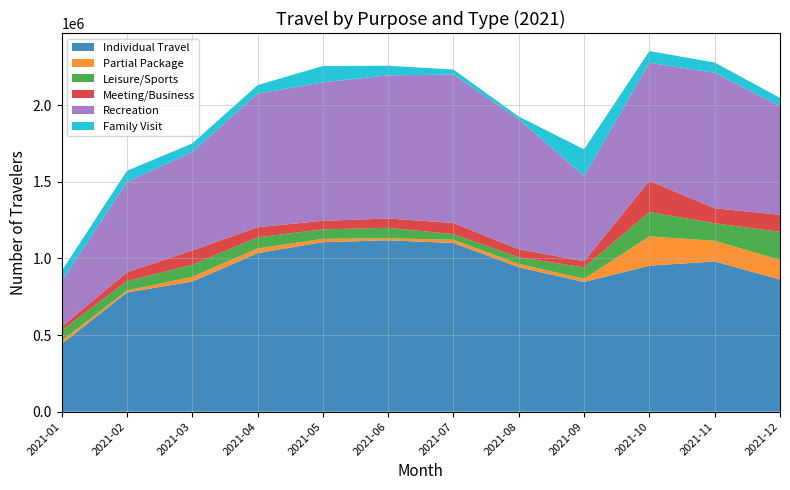

Reading right to left, extract all data points from this chart.

Individual Travel: 862572	980793	953193	846565	942540	1101365	1118567	1106333	1034696	849441	778290	441595
Partial Package: 128164	134590	191222	20806	21839	21266	13446	21629	30652	31129	12422	21627
Leisure/Sports: 183629	114236	159009	74382	43445	36274	68387	62320	72673	78458	62141	66786
Meeting/Business: 110943	97990	203258	40312	51875	73069	60504	55769	65902	93387	57452	24075
Recreation: 708458	884800	770962	556900	848667	968782	934448	903956	871832	643293	588701	296742
Family Visit: 54437	66931	76544	173601	18128	32663	62745	106745	55939	55459	73437	67606